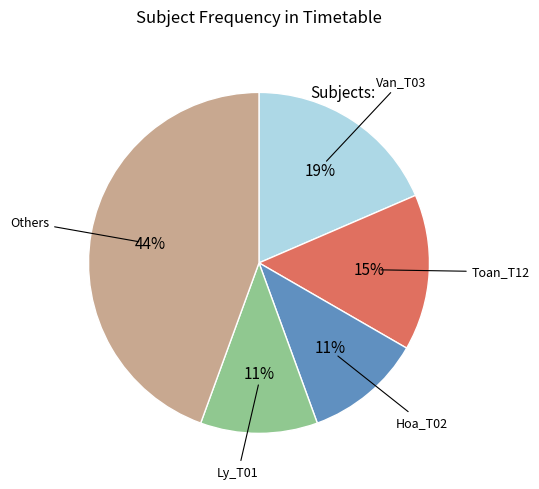

To the nearest percent, what is the average slice percentage?

20%